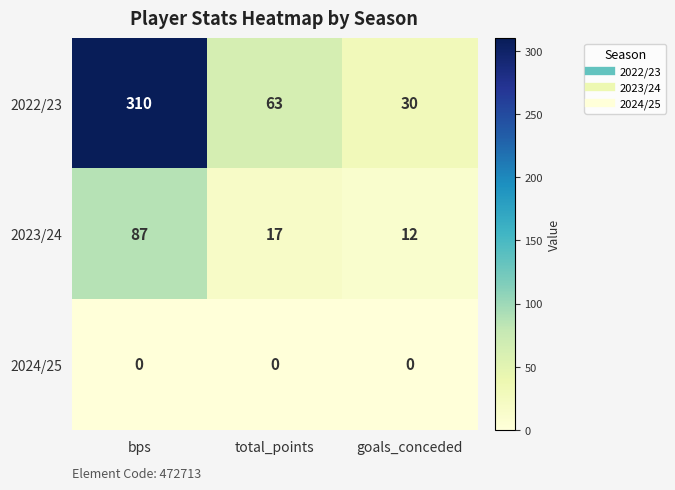

Is the value of 2024/25 at bps greater than the value of 2022/23 at goals_conceded?

No